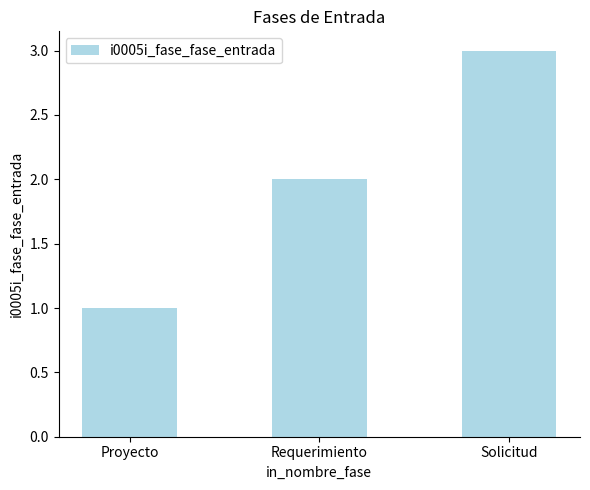

What is the label of the 1st bar from the left?

Proyecto